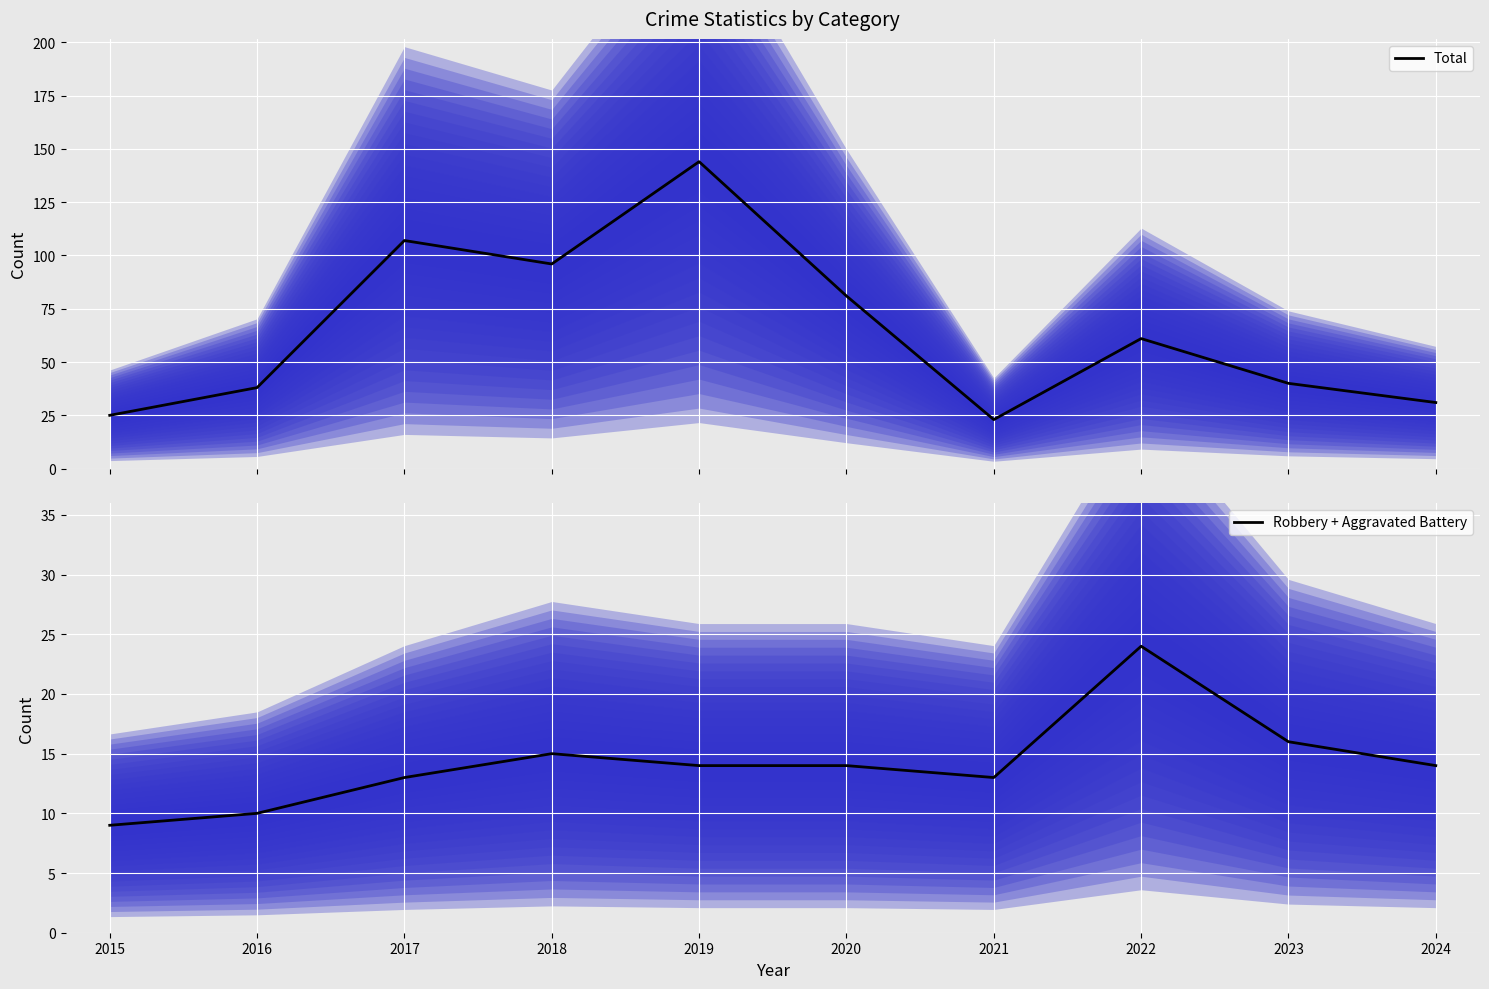

What is the difference between the second highest and second lowest values in the Total series?

82